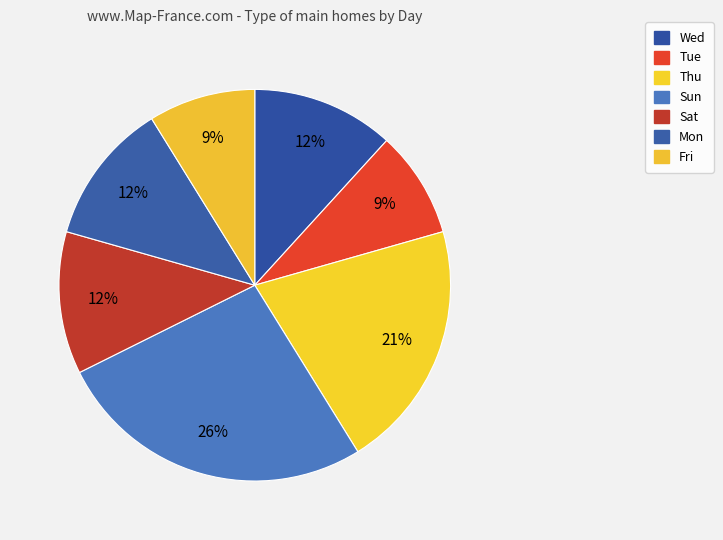

Which has a higher value, Sat or Thu?

Thu